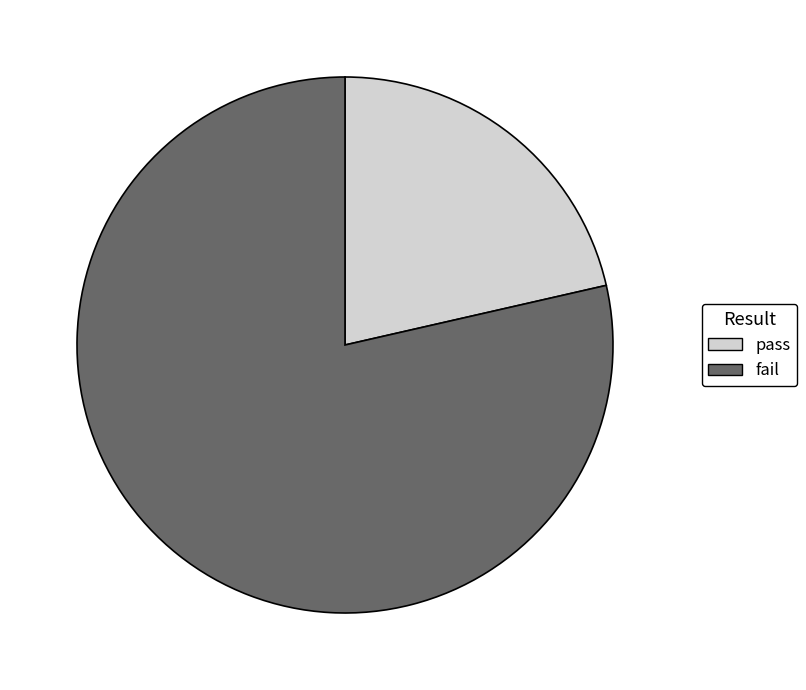

Rank the categories by value from lowest to highest.

pass, fail